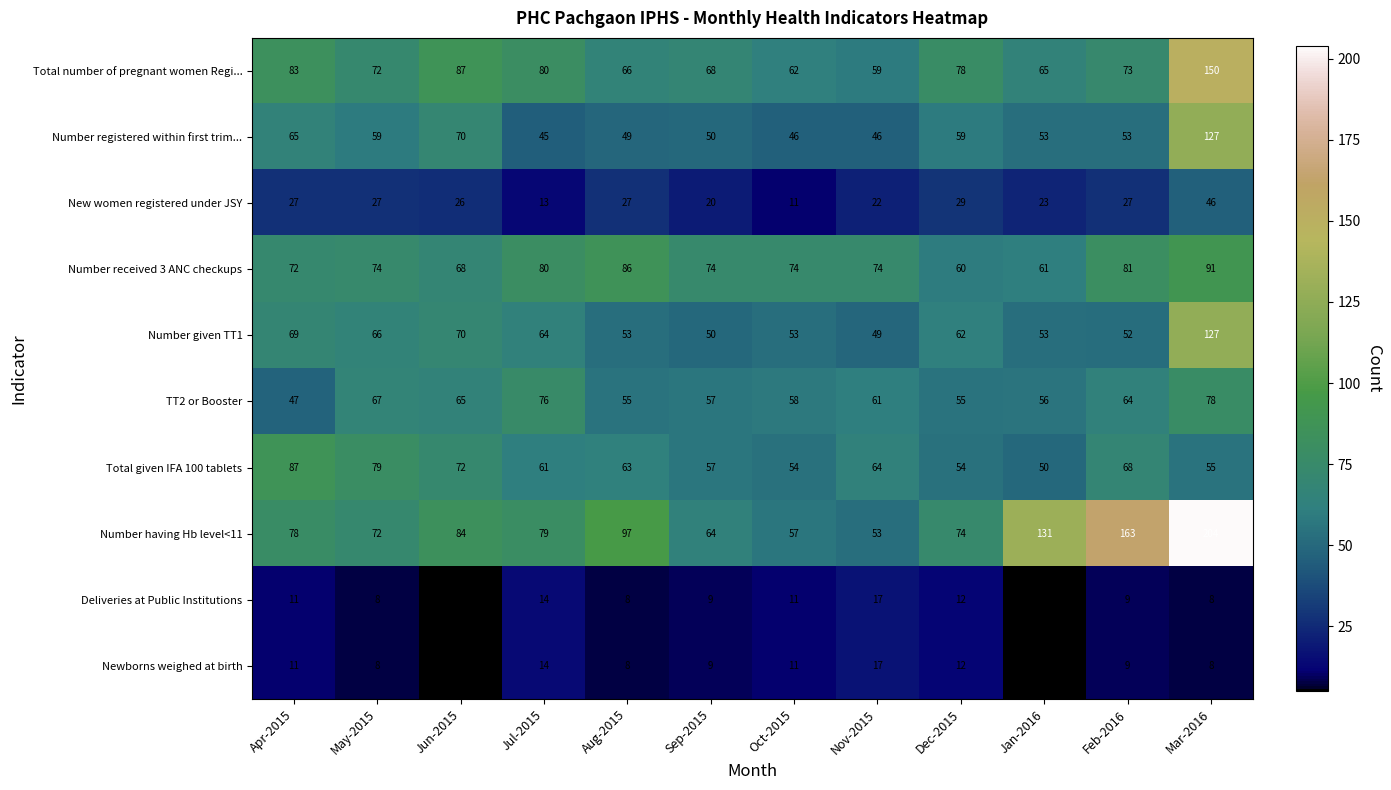

Count the number of categories in the chart.

12